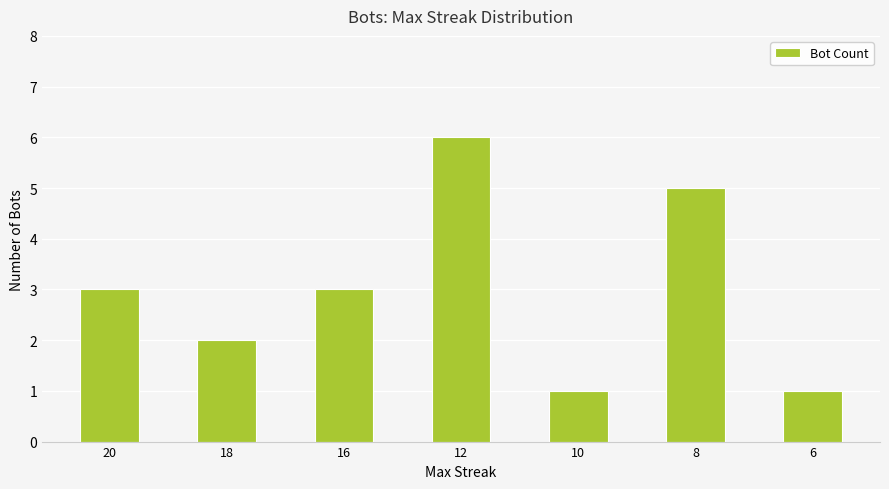

What is the difference between the maximum and minimum values?

5